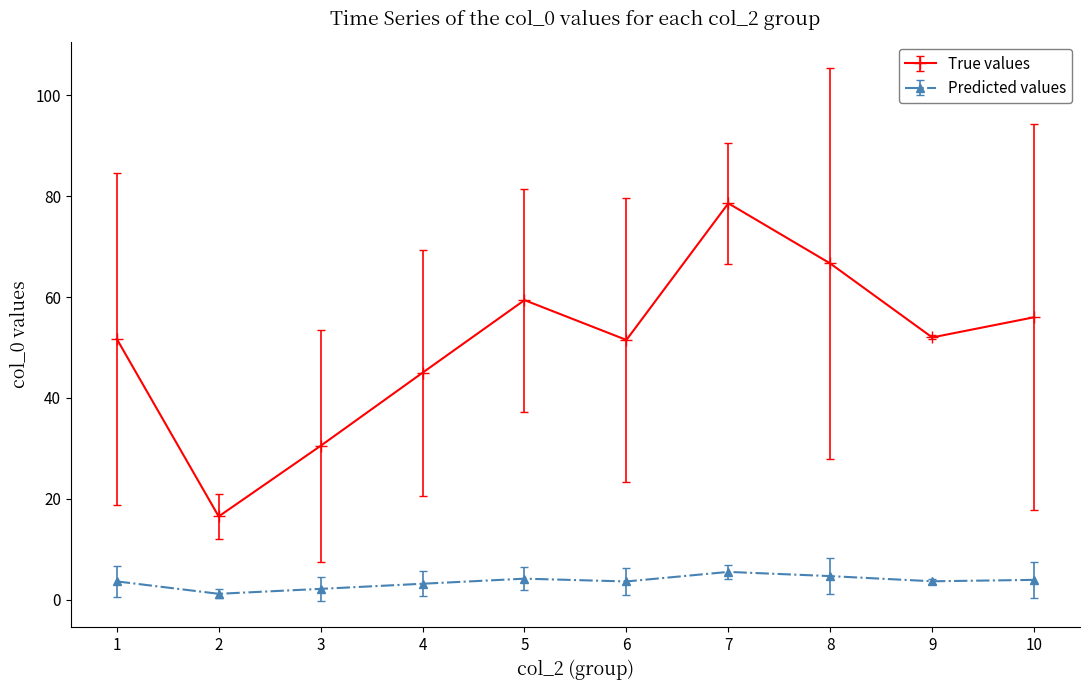

True or false: True values and Predicted values intersect in this chart.

False